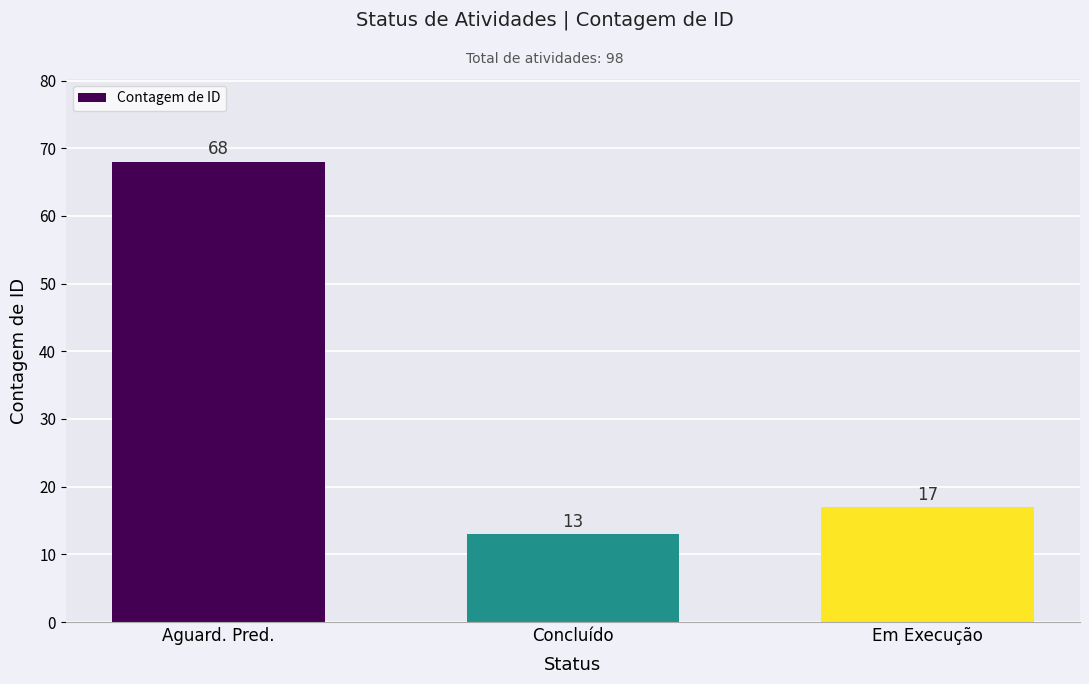

What is the label of the 1st bar from the left?

Aguard. Pred.